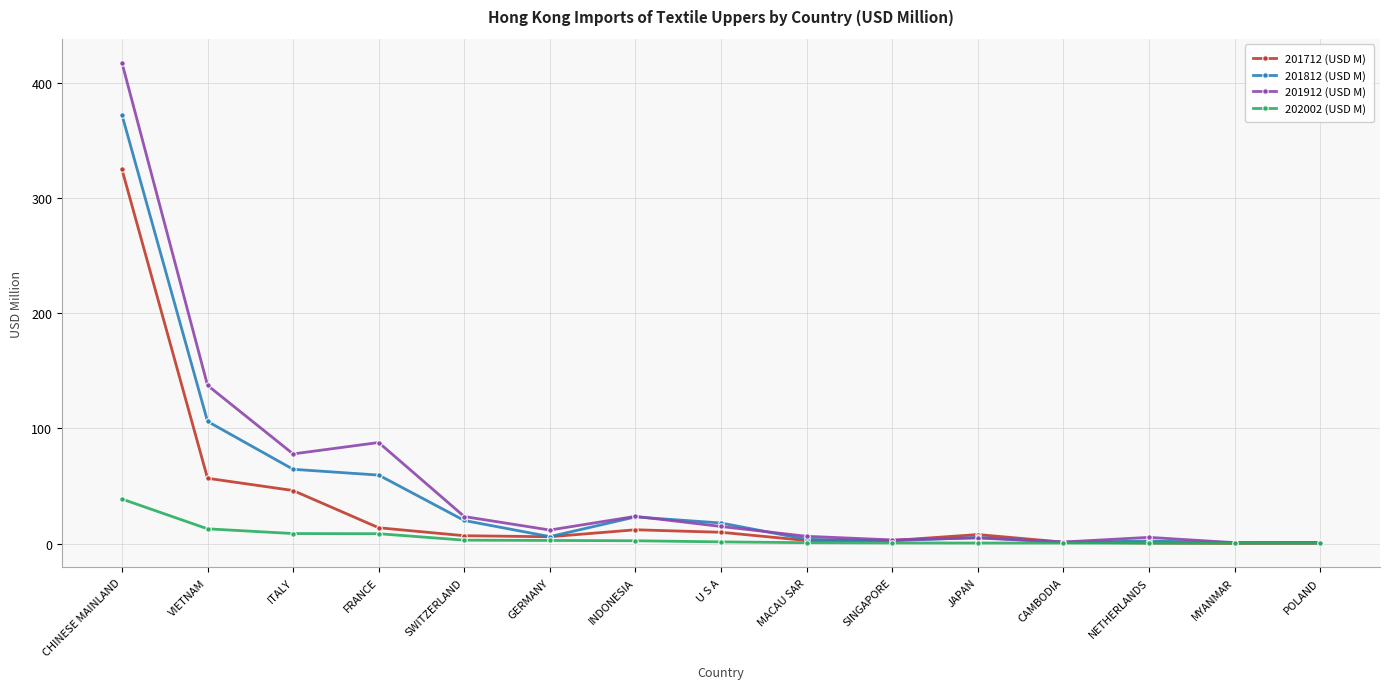

What is the spread (max minus min) of values at CHINESE MAINLAND?

379.0